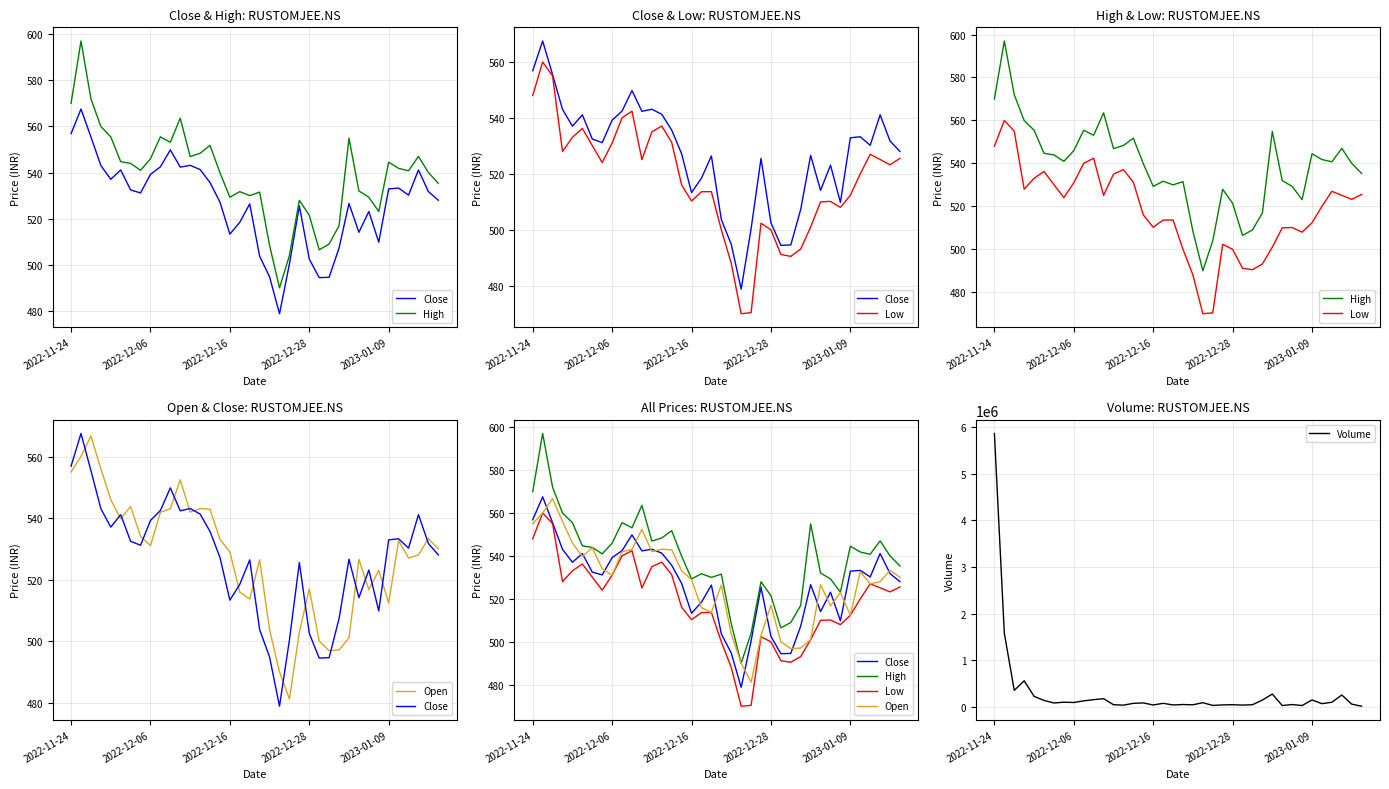

What are all the series names shown in the legend?

Close, High, Low, Open, Volume